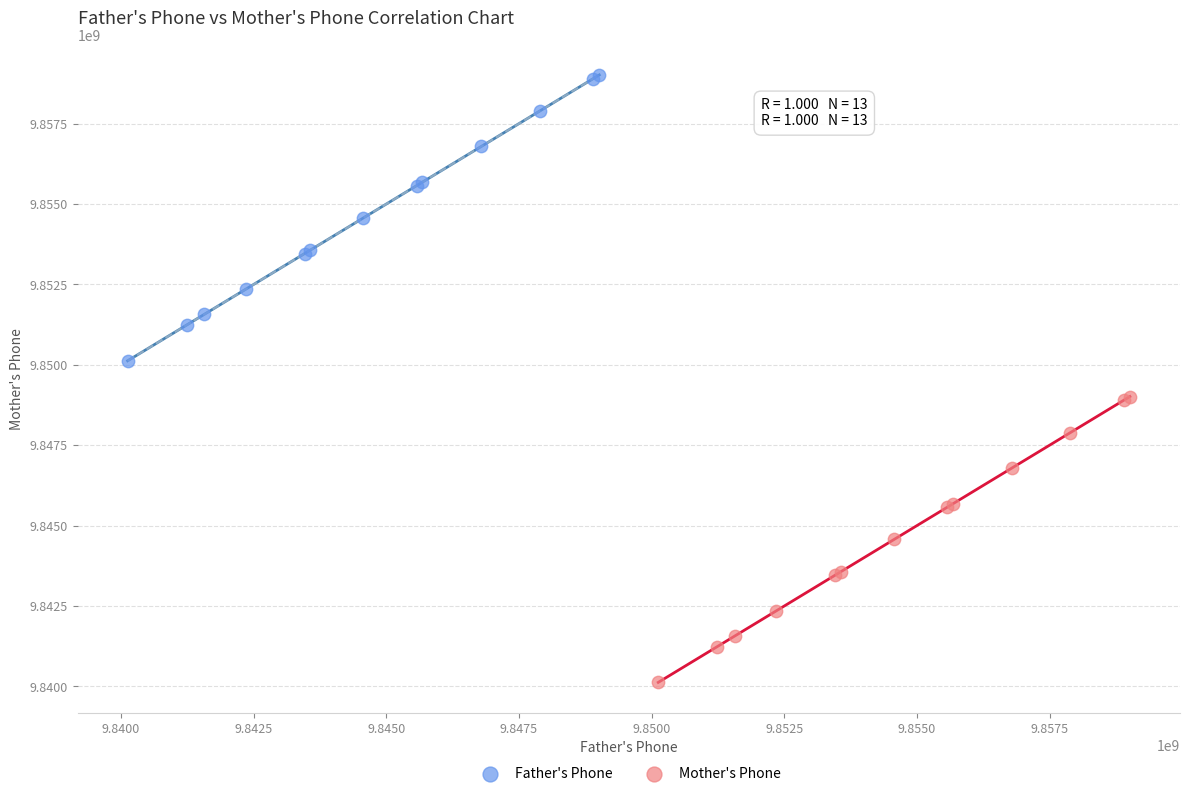

Which series reaches the maximum Y coordinate?

Father's Phone